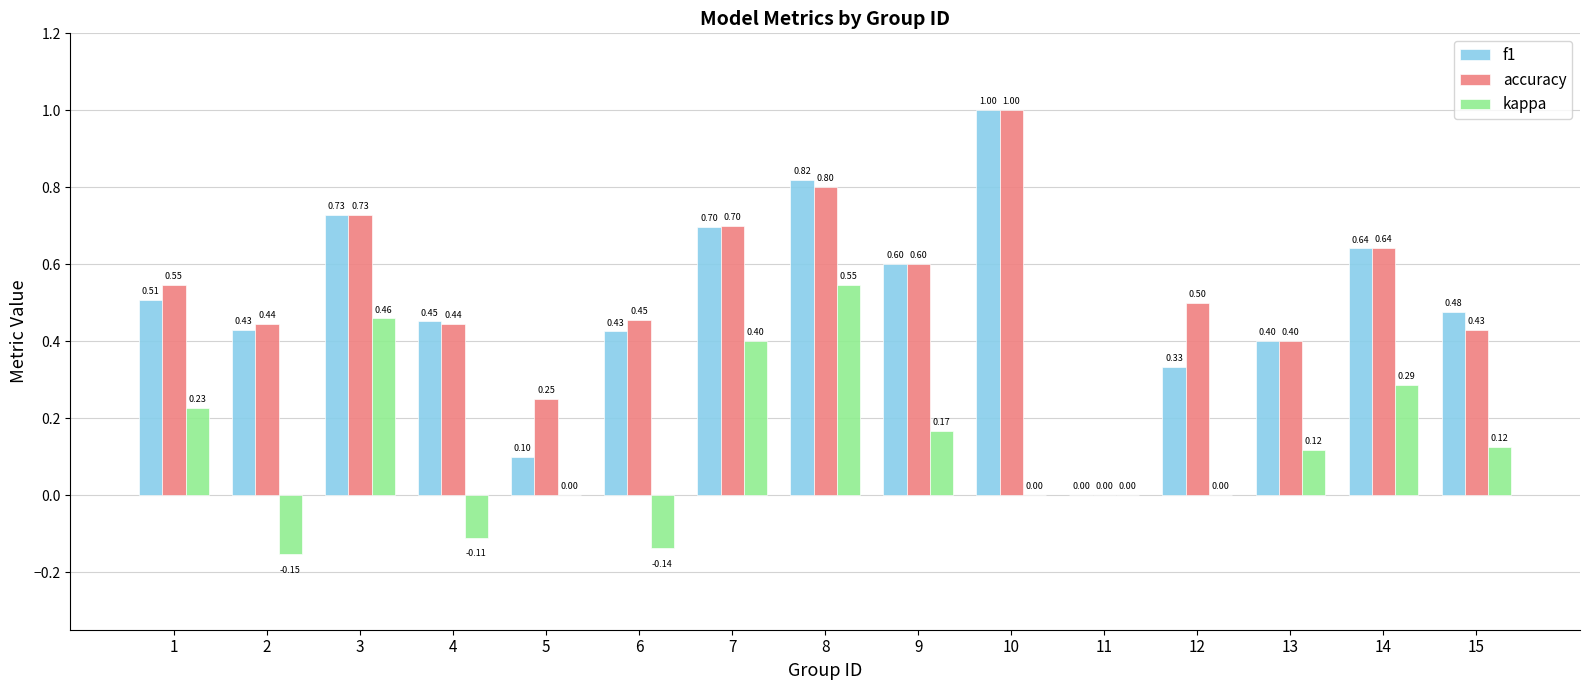

What is the maximum value for f1?

1.0